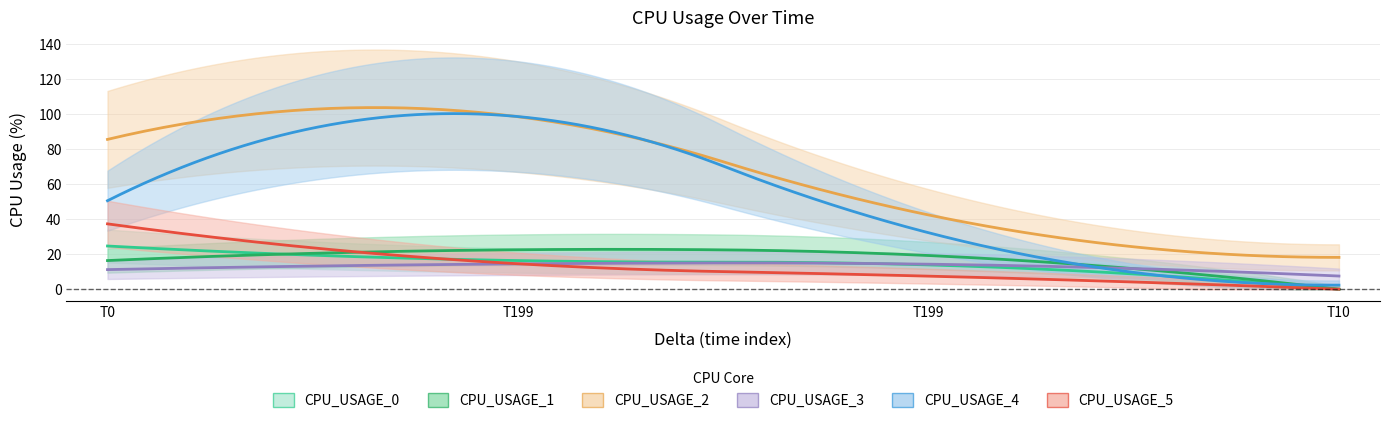

What is the total value across all series at 10?

28.0